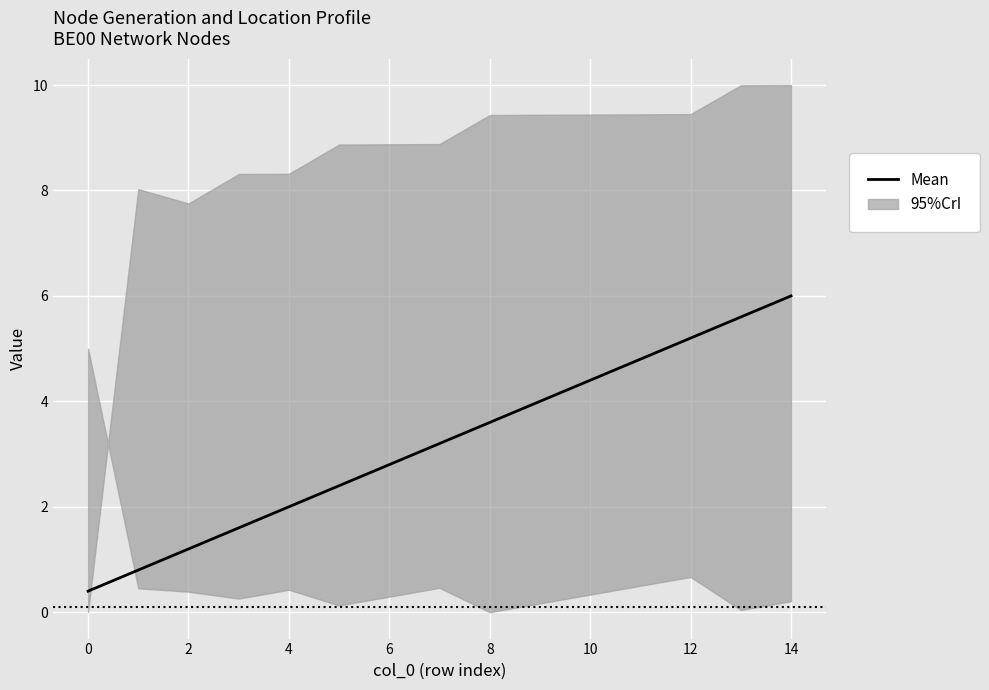

The value at 0 is 0.3. True or false?

False